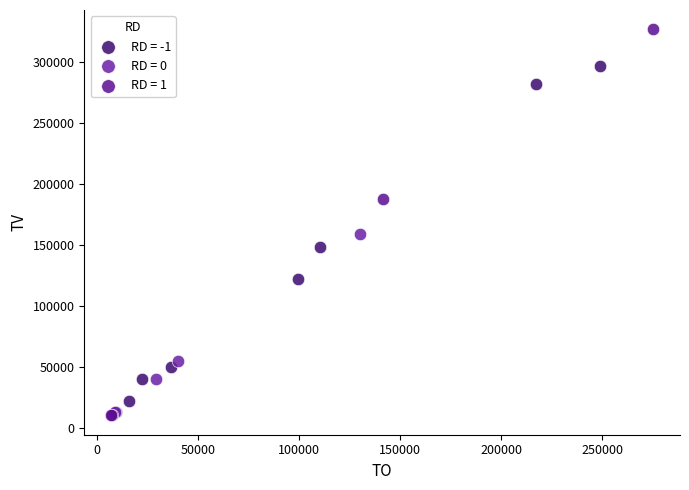

Which series contains the lowest Y value?

RD = 1